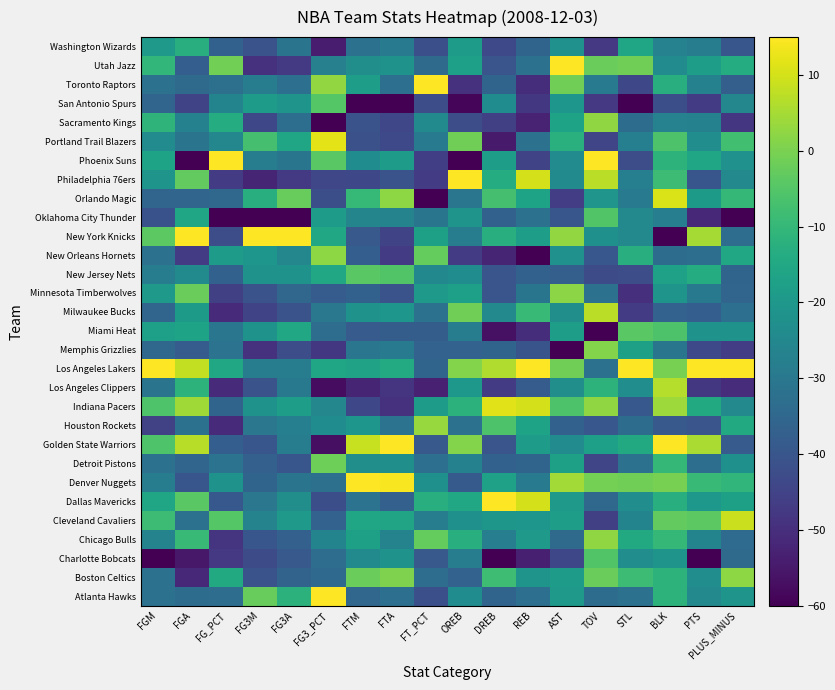

Reading left to right, what are all the values shown in this chart?

Atlanta Hawks: FGM=-32.0	FGA=-33.4	FG_PCT=-33.2	FG3M=-2.3	FG3A=-11.7	FG3_PCT=15.0	FTM=-35.3	FTA=-32.7	FT_PCT=-41.6	OREB=-23.7	DREB=-35.7	REB=-32.6	AST=-19.7	TOV=-33.4	STL=-32.1	BLK=-11.4	PTS=-24.7	PLUS_MINUS=-21.3
Boston Celtics: FGM=-32.0	FGA=-51.5	FG_PCT=-14.5	FG3M=-40.8	FG3A=-36.2	FG3_PCT=-34.4	FTM=-2.0	FTA=0.4	FT_PCT=-33.3	OREB=-36.6	DREB=-8.2	REB=-21.3	AST=-18.9	TOV=-2.2	STL=-8.5	BLK=-11.4	PTS=-23.1	PLUS_MINUS=2.2
Charlotte Bobcats: FGM=-60.0	FGA=-55.2	FG_PCT=-47.5	FG3M=-42.7	FG3A=-39.1	FG3_PCT=-33.1	FTM=-24.4	FTA=-21.9	FT_PCT=-39.0	OREB=-28.4	DREB=-60.0	REB=-53.5	AST=-43.9	TOV=-5.3	STL=-23.2	BLK=-21.1	PTS=-60.0	PLUS_MINUS=-34.1
Chicago Bulls: FGM=-26.6	FGA=-9.5	FG_PCT=-48.4	FG3M=-39.8	FG3A=-36.9	FG3_PCT=-26.0	FTM=-17.5	FTA=-26.3	FT_PCT=-2.8	OREB=-13.1	DREB=-28.0	REB=-19.7	AST=-34.2	TOV=2.5	STL=-14.4	BLK=-10.0	PTS=-26.2	PLUS_MINUS=-33.8
Cleveland Cavaliers: FGM=-8.5	FGA=-31.8	FG_PCT=-4.6	FG3M=-26.3	FG3A=-19.6	FG3_PCT=-36.3	FTM=-15.9	FTA=-16.1	FT_PCT=-28.2	OREB=-22.5	DREB=-20.3	REB=-20.5	AST=-18.1	TOV=-45.9	STL=-26.2	BLK=-3.1	PTS=-3.8	PLUS_MINUS=9.1
Dallas Mavericks: FGM=-15.7	FGA=-4.1	FG_PCT=-39.5	FG3M=-30.2	FG3A=-22.9	FG3_PCT=-42.1	FTM=-31.4	FTA=-37.1	FT_PCT=-13.0	OREB=-15.5	DREB=15.0	REB=10.2	AST=-19.7	TOV=-35.0	STL=-23.2	BLK=-12.8	PTS=-19.9	PLUS_MINUS=-17.5
Denver Nuggets: FGM=-28.4	FGA=-39.8	FG_PCT=-21.6	FG3M=-36.0	FG3A=-31.2	FG3_PCT=-32.4	FTM=15.0	FTA=14.4	FT_PCT=-22.5	OREB=-38.9	DREB=-17.0	REB=-29.4	AST=4.5	TOV=-0.6	STL=-1.2	BLK=-0.3	PTS=-9.3	PLUS_MINUS=-10.6
Detroit Pistons: FGM=-32.0	FGA=-35.5	FG_PCT=-31.4	FG3M=-36.9	FG3A=-39.8	FG3_PCT=-1.7	FTM=-22.9	FTA=-22.5	FT_PCT=-32.7	OREB=-27.2	DREB=-36.8	REB=-35.8	AST=-17.3	TOV=-44.4	STL=-32.1	BLK=-10.0	PTS=-32.9	PLUS_MINUS=-22.5
Golden State Warriors: FGM=-5.8	FGA=7.0	FG_PCT=-37.7	FG3M=-39.8	FG3A=-28.6	FG3_PCT=-56.8	FTM=8.8	FTA=15.0	FT_PCT=-39.0	OREB=0.9	DREB=-40.1	REB=-18.9	AST=-23.7	TOV=-17.8	STL=-14.4	BLK=15.0	PTS=5.6	PLUS_MINUS=-38.4
Houston Rockets: FGM=-45.5	FGA=-31.8	FG_PCT=-51.1	FG3M=-30.2	FG3A=-27.5	FG3_PCT=-23.5	FTM=-20.6	FTA=-31.4	FT_PCT=3.6	OREB=-31.9	DREB=-6.0	REB=-16.5	AST=-36.6	TOV=-39.7	STL=-33.5	BLK=-39.2	PTS=-40.4	PLUS_MINUS=-14.4
Indiana Pacers: FGM=-5.8	FGA=4.4	FG_PCT=-35.9	FG3M=-21.5	FG3A=-18.2	FG3_PCT=-25.4	FTM=-43.8	FTA=-49.2	FT_PCT=-18.7	OREB=-12.0	DREB=11.7	REB=10.2	AST=-6.0	TOV=2.5	STL=-39.4	BLK=3.9	PTS=-14.5	PLUS_MINUS=-24.7
Los Angeles Clippers: FGM=-31.1	FGA=-11.6	FG_PCT=-51.1	FG3M=-40.8	FG3A=-29.7	FG3_PCT=-57.4	FTM=-52.3	FTA=-48.6	FT_PCT=-53.0	OREB=-20.2	DREB=-46.8	REB=-38.2	AST=-22.9	TOV=-11.6	STL=-23.2	BLK=6.7	PTS=-47.8	PLUS_MINUS=-50.6
Los Angeles Lakers: FGM=15.0	FGA=8.1	FG_PCT=-15.4	FG3M=-28.3	FG3A=-28.3	FG3_PCT=-15.8	FTM=-16.7	FTA=-14.2	FT_PCT=-35.8	OREB=0.9	DREB=6.2	REB=15.0	AST=-1.1	TOV=-31.9	STL=15.0	BLK=-0.3	PTS=15.0	PLUS_MINUS=15.0
Memphis Grizzlies: FGM=-34.7	FGA=-38.2	FG_PCT=-31.4	FG3M=-49.4	FG3A=-42.3	FG3_PCT=-47.8	FTM=-30.6	FTA=-29.5	FT_PCT=-36.5	OREB=-36.6	DREB=-35.7	REB=-40.6	AST=-60.0	TOV=0.9	STL=-17.4	BLK=-30.8	PTS=-43.5	PLUS_MINUS=-46.2
Miami Heat: FGM=-17.5	FGA=-16.4	FG_PCT=-30.5	FG3M=-21.5	FG3A=-15.3	FG3_PCT=-33.1	FTM=-38.4	FTA=-37.8	FT_PCT=-37.8	OREB=-28.4	DREB=-56.7	REB=-50.3	AST=-18.1	TOV=-60.0	STL=-4.1	BLK=-5.8	PTS=-21.5	PLUS_MINUS=-21.6
Milwaukee Bucks: FGM=-35.6	FGA=-19.0	FG_PCT=-51.1	FG3M=-44.6	FG3A=-40.9	FG3_PCT=-29.9	FTM=-21.3	FTA=-20.6	FT_PCT=-32.0	OREB=-1.4	DREB=-24.7	REB=-9.2	AST=-22.9	TOV=7.2	STL=-46.8	BLK=-36.4	PTS=-37.6	PLUS_MINUS=-32.5
Minnesota Timberwolves: FGM=-19.3	FGA=-2.0	FG_PCT=-45.7	FG3M=-40.8	FG3A=-35.1	FG3_PCT=-38.2	FTM=-36.8	FTA=-40.9	FT_PCT=-19.3	OREB=-17.8	DREB=-40.1	REB=-31.0	AST=2.1	TOV=-31.9	STL=-49.7	BLK=-21.1	PTS=-29.8	PLUS_MINUS=-35.6
New Jersey Nets: FGM=-28.4	FGA=-24.4	FG_PCT=-36.8	FG3M=-21.5	FG3A=-21.4	FG3_PCT=-15.1	FTM=-4.3	FTA=-5.3	FT_PCT=-25.0	OREB=-23.7	DREB=-40.1	REB=-36.6	AST=-37.4	TOV=-42.8	STL=-42.4	BLK=-16.9	PTS=-13.7	PLUS_MINUS=-35.9
New Orleans Hornets: FGM=-32.0	FGA=-46.7	FG_PCT=-18.9	FG3M=-20.6	FG3A=-25.4	FG3_PCT=2.2	FTM=-37.6	FTA=-46.7	FT_PCT=-2.8	OREB=-47.1	DREB=-52.3	REB=-60.0	AST=-22.1	TOV=-39.7	STL=-12.9	BLK=-33.6	PTS=-32.9	PLUS_MINUS=-15.0
New York Knicks: FGM=-4.0	FGA=15.0	FG_PCT=-42.1	FG3M=15.0	FG3A=15.0	FG3_PCT=-15.1	FTM=-39.1	FTA=-44.7	FT_PCT=-17.4	OREB=-28.4	DREB=-12.6	REB=-18.1	AST=2.9	TOV=-22.5	STL=-24.7	BLK=-60.0	PTS=4.8	PLUS_MINUS=-33.1
Oklahoma City Thunder: FGM=-41.0	FGA=-15.9	FG_PCT=-60.0	FG3M=-60.0	FG3A=-60.0	FG3_PCT=-19.0	FTM=-26.0	FTA=-26.3	FT_PCT=-30.8	OREB=-21.3	DREB=-36.8	REB=-31.8	AST=-39.8	TOV=-5.3	STL=-24.7	BLK=-28.1	PTS=-51.4	PLUS_MINUS=-60.0
Orlando Magic: FGM=-35.6	FGA=-35.5	FG_PCT=-35.0	FG3M=-12.9	FG3A=-2.3	FG3_PCT=-42.1	FTM=-9.7	FTA=2.3	FT_PCT=-60.0	OREB=-30.7	DREB=-7.1	REB=-16.5	AST=-46.3	TOV=-20.9	STL=-29.1	BLK=10.8	PTS=-19.2	PLUS_MINUS=-10.0
Philadelphia 76ers: FGM=-21.1	FGA=-3.1	FG_PCT=-46.6	FG3M=-52.3	FG3A=-47.4	FG3_PCT=-44.0	FTM=-43.8	FTA=-40.9	FT_PCT=-46.7	OREB=15.0	DREB=-13.7	REB=10.2	AST=-24.5	TOV=7.2	STL=-27.6	BLK=-8.6	PTS=-40.0	PLUS_MINUS=-24.7
Phoenix Suns: FGM=-16.6	FGA=-60.0	FG_PCT=15.0	FG3M=-28.3	FG3A=-30.8	FG3_PCT=-4.2	FTM=-23.7	FTA=-18.7	FT_PCT=-46.0	OREB=-60.0	DREB=-18.1	REB=-44.7	AST=-23.7	TOV=15.0	STL=-42.4	BLK=-11.4	PTS=-15.6	PLUS_MINUS=-22.2
Portland Trail Blazers: FGM=-23.9	FGA=-31.3	FG_PCT=-25.2	FG3M=-7.1	FG3A=-15.6	FG3_PCT=11.8	FTM=-41.4	FTA=-43.5	FT_PCT=-29.5	OREB=-1.4	DREB=-54.5	REB=-31.8	AST=-12.4	TOV=-44.4	STL=-27.6	BLK=-5.8	PTS=-23.1	PLUS_MINUS=-7.8
Sacramento Kings: FGM=-11.2	FGA=-27.0	FG_PCT=-13.6	FG3M=-43.7	FG3A=-33.0	FG3_PCT=-60.0	FTM=-40.7	FTA=-44.1	FT_PCT=-24.4	OREB=-42.4	DREB=-45.7	REB=-52.7	AST=-16.5	TOV=2.5	STL=-33.5	BLK=-26.7	PTS=-27.0	PLUS_MINUS=-48.1
San Antonio Spurs: FGM=-35.6	FGA=-44.6	FG_PCT=-26.1	FG3M=-18.7	FG3A=-21.1	FG3_PCT=-4.9	FTM=-60.0	FTA=-60.0	FT_PCT=-42.2	OREB=-58.8	DREB=-23.6	REB=-47.9	AST=-20.5	TOV=-47.5	STL=-60.0	BLK=-41.9	PTS=-47.0	PLUS_MINUS=-25.3
Toronto Raptors: FGM=-32.0	FGA=-33.9	FG_PCT=-32.3	FG3M=-28.3	FG3A=-32.6	FG3_PCT=2.8	FTM=-18.2	FTA=-32.7	FT_PCT=15.0	OREB=-49.5	DREB=-35.7	REB=-50.3	AST=-1.1	TOV=-28.7	STL=-43.8	BLK=-12.8	PTS=-27.0	PLUS_MINUS=-37.2
Utah Jazz: FGM=-10.3	FGA=-37.7	FG_PCT=-1.1	FG3M=-49.4	FG3A=-47.4	FG3_PCT=-27.3	FTM=-22.9	FTA=-21.9	FT_PCT=-33.9	OREB=-17.8	DREB=-40.1	REB=-31.8	AST=15.0	TOV=-2.2	STL=-1.2	BLK=-23.9	PTS=-18.4	PLUS_MINUS=-13.4
Washington Wizards: FGM=-19.3	FGA=-12.7	FG_PCT=-36.8	FG3M=-40.8	FG3A=-31.2	FG3_PCT=-54.2	FTM=-32.2	FTA=-29.5	FT_PCT=-41.6	OREB=-19.0	DREB=-43.5	REB=-35.8	AST=-22.1	TOV=-47.5	STL=-15.9	BLK=-26.7	PTS=-28.2	PLUS_MINUS=-40.0